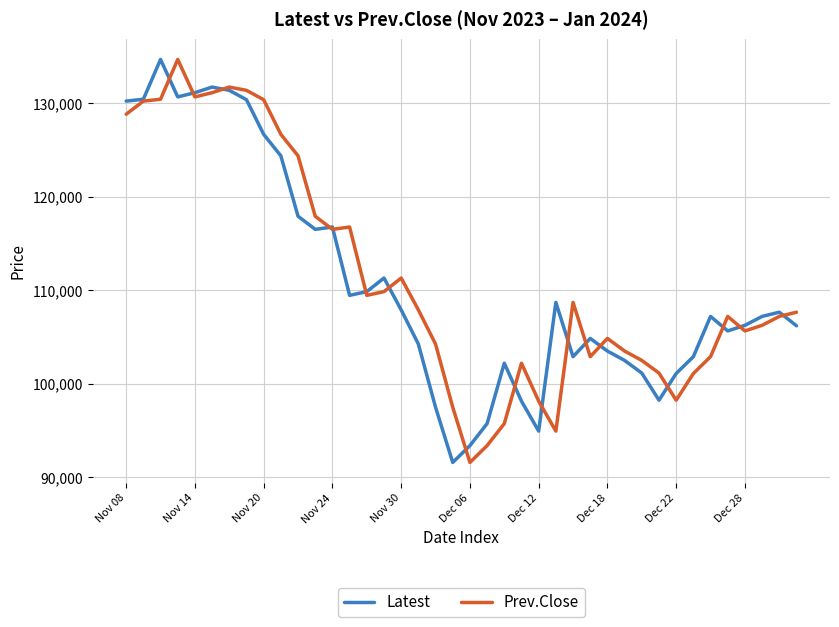

What are all the series names shown in the legend?

Latest, Prev.Close